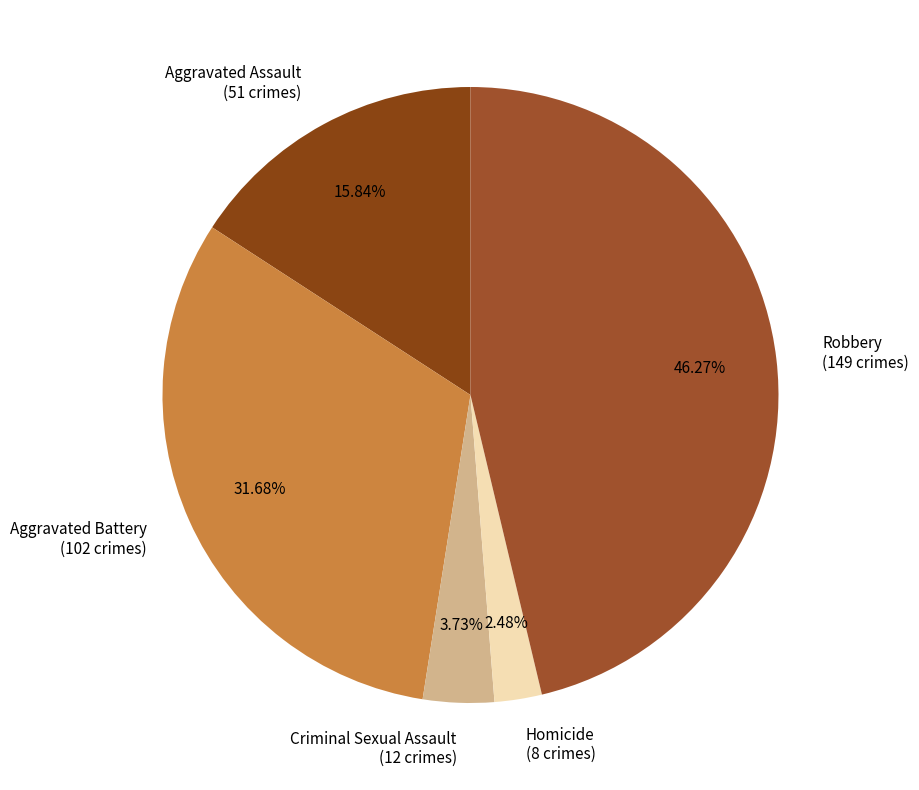

Count the number of slices in the pie.

5